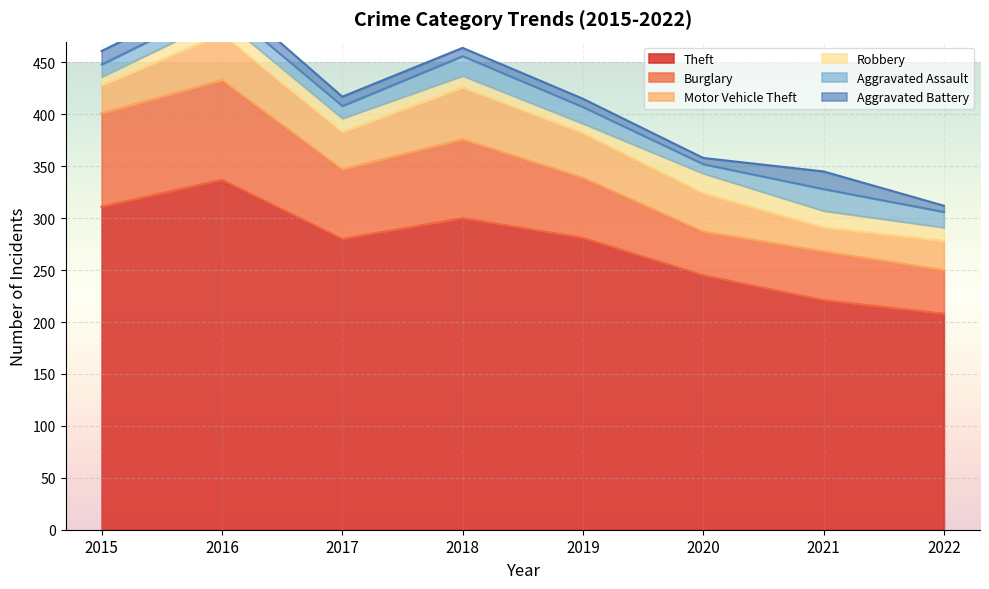

How many categories are shown in the chart?

8